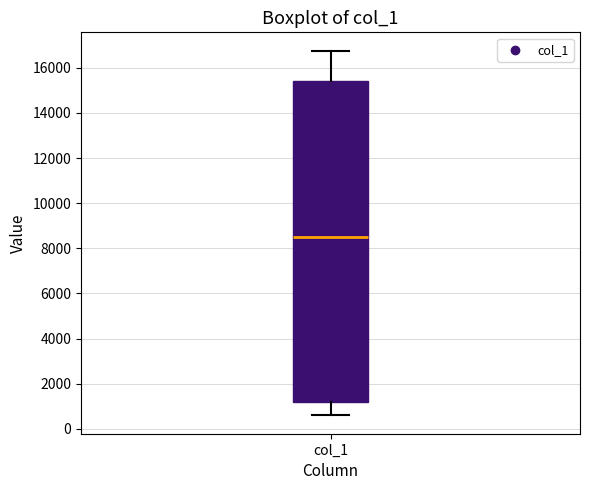

Read this box plot against the y-axis: the position of the median line, the range covered by the box, and the ends of both whiskers. The values are not printed on the chart, so give them approximately, as read against the axis.

median 8600, box 1200 to 15400, whiskers 600 to 16800